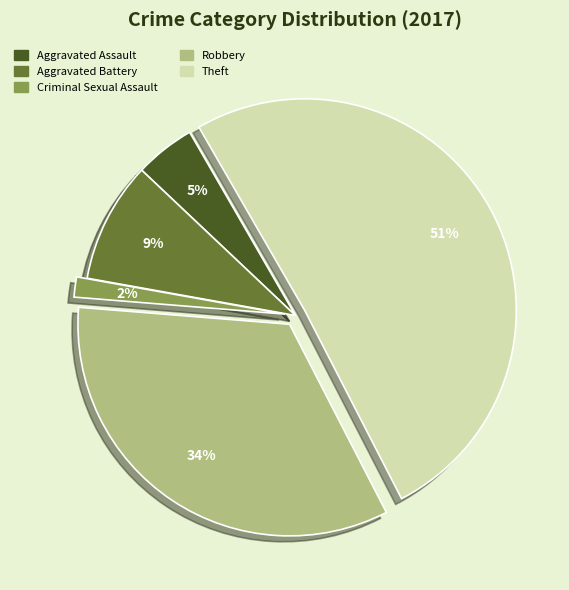

Which has a higher value, Robbery or Theft?

Theft